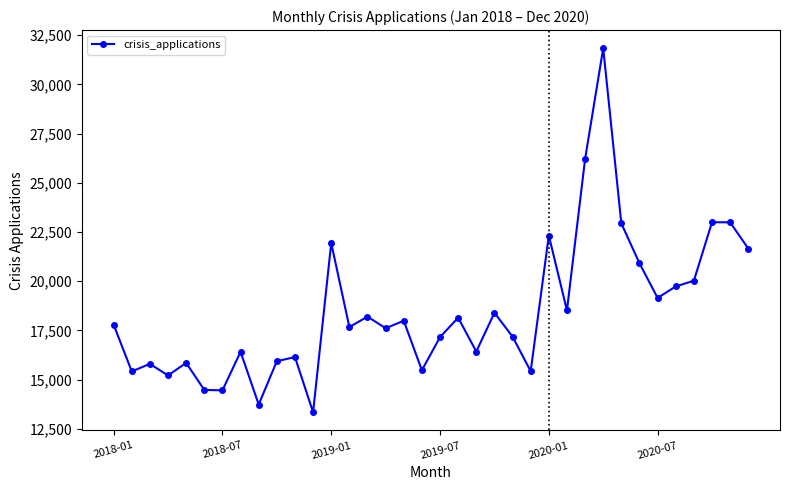

True or false: the data has more than 2 interior local peaks.

True